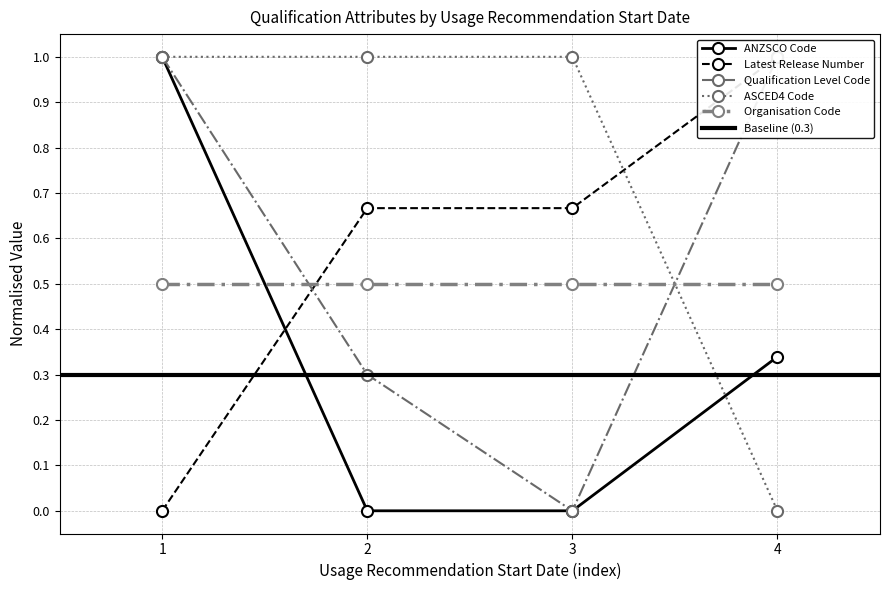

At which category is the sum across all series the highest?

30/04/2024